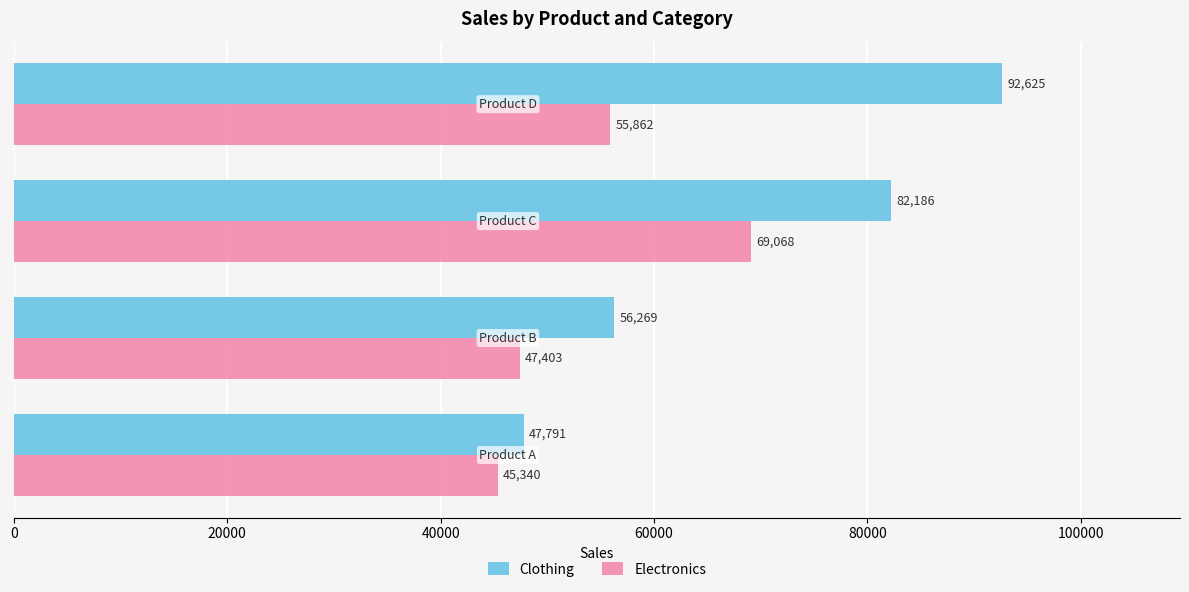

Which series has the largest total across all categories?

Clothing